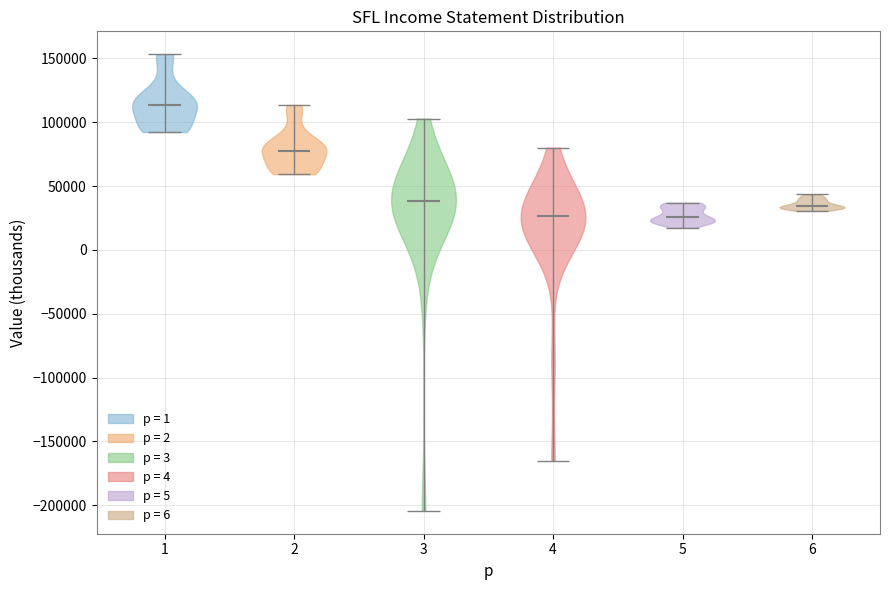

Where does the median line of the violin at x = 3 sit on the y-axis? The values are not printed on the chart, so give them approximately, as read against the axis.

40000